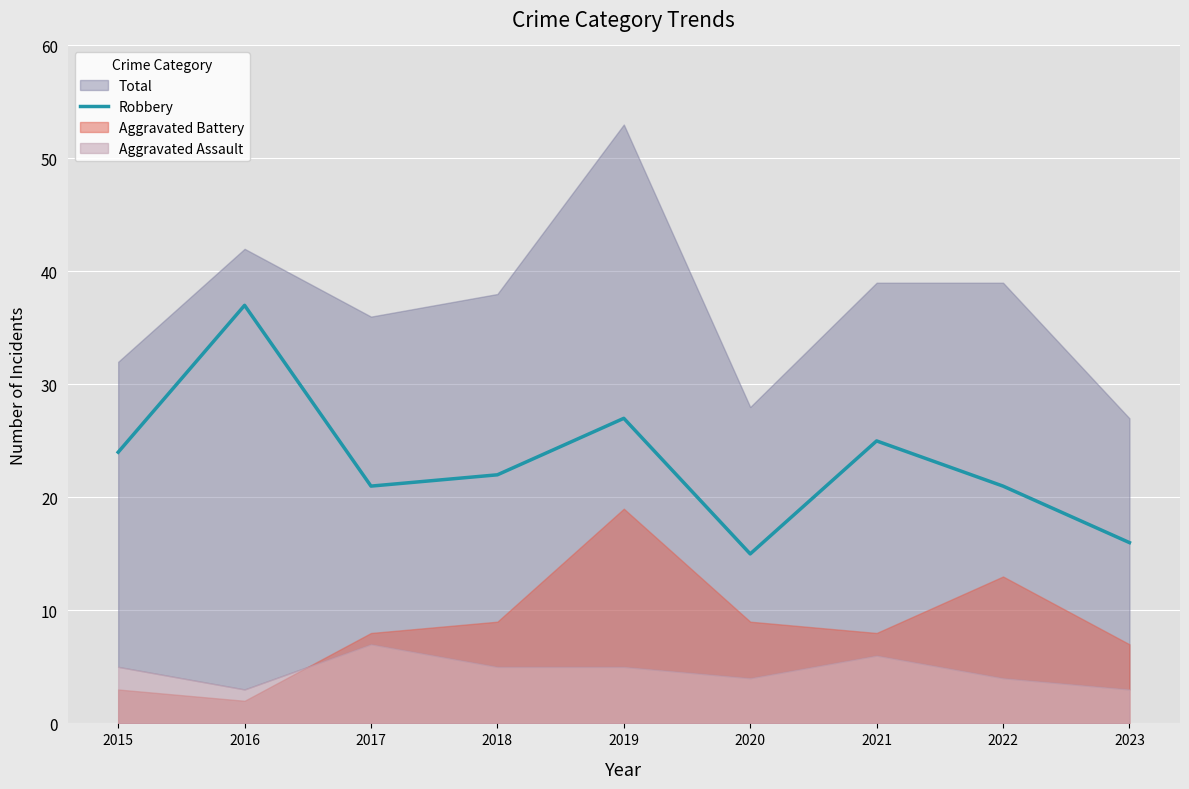

What is the value of the 9th point from the left?

16